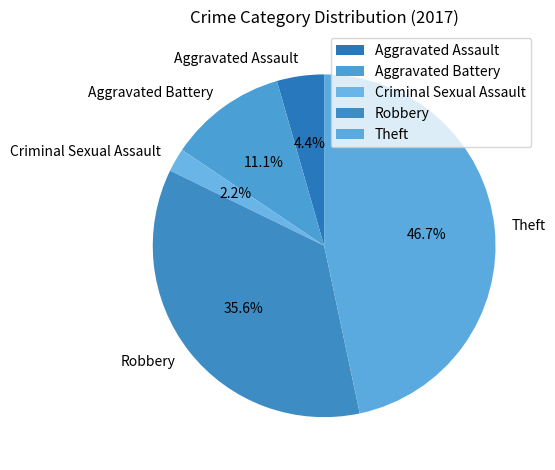

Between Aggravated Assault and Criminal Sexual Assault, which is larger?

Aggravated Assault